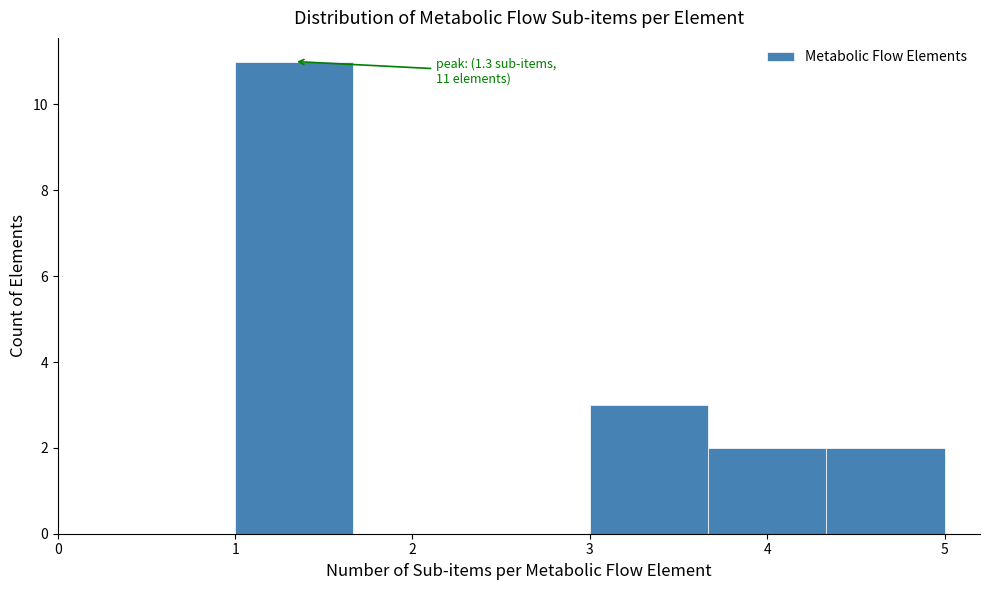

Over which range of the x-axis is the bar tallest?

1.0 to 1.7